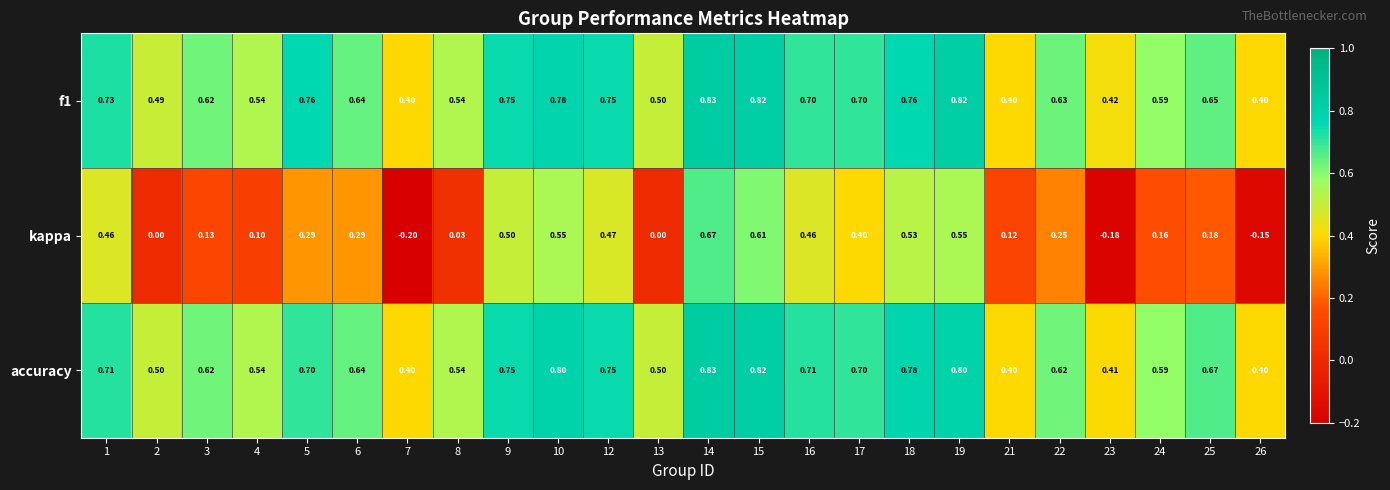

Which series has the largest range (max minus min)?

kappa